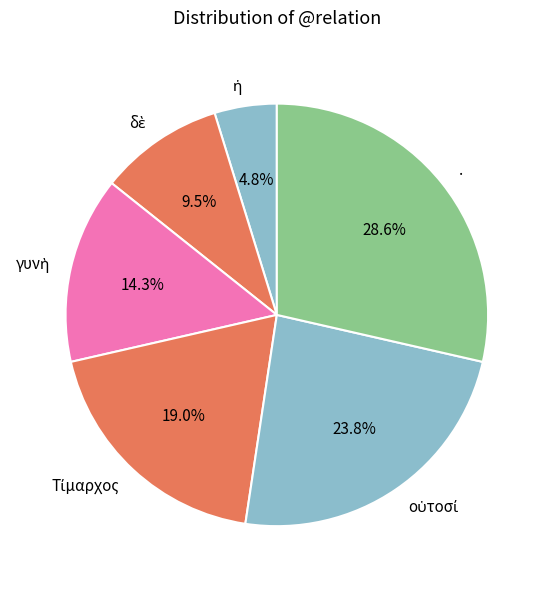

Is there a majority slice in this chart?

No